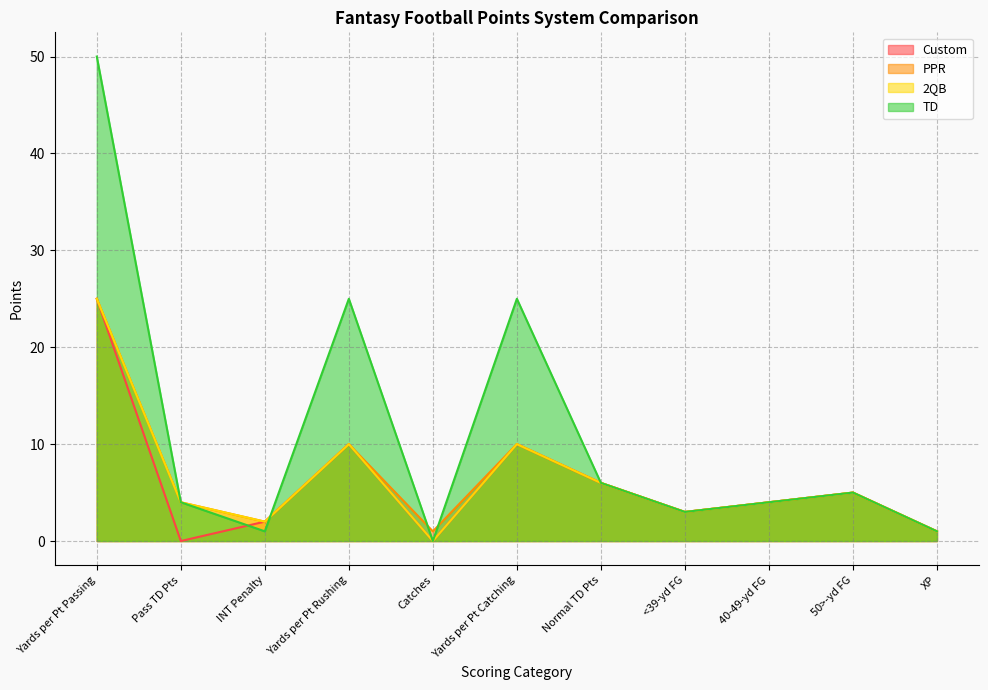

The value of Custom at INT Penalty is 2. True or false?

True